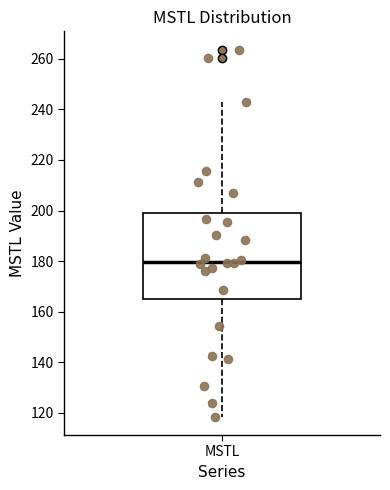

Where does the upper whisker of the box for MSTL end on the y-axis? The values are not printed on the chart, so give them approximately, as read against the axis.

242